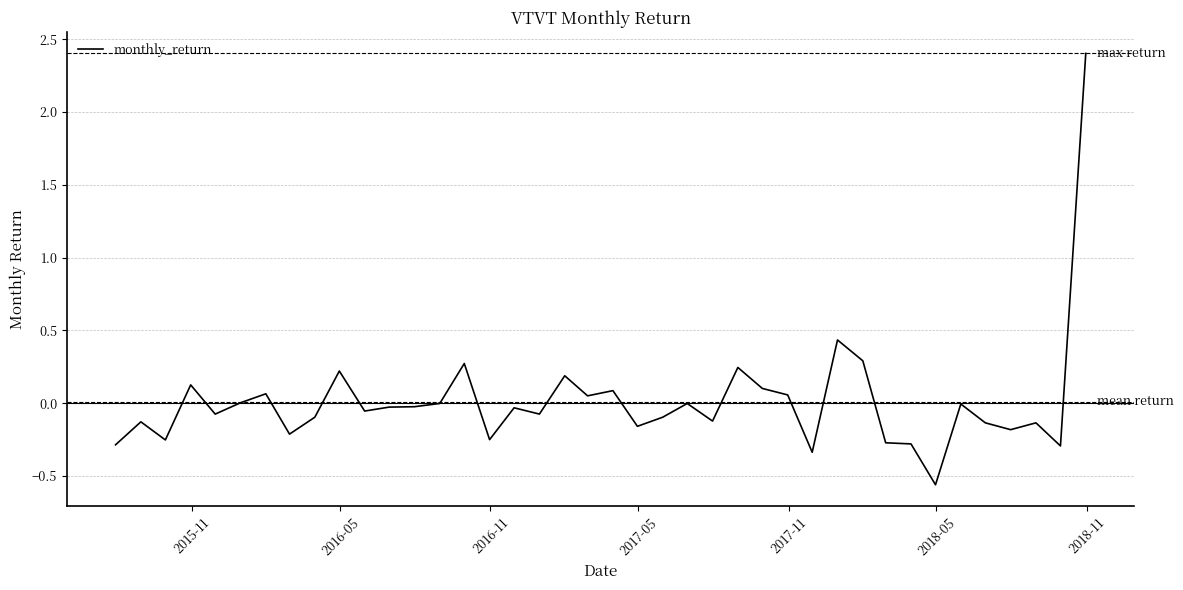

What is the maximum value shown in the chart?

2.4